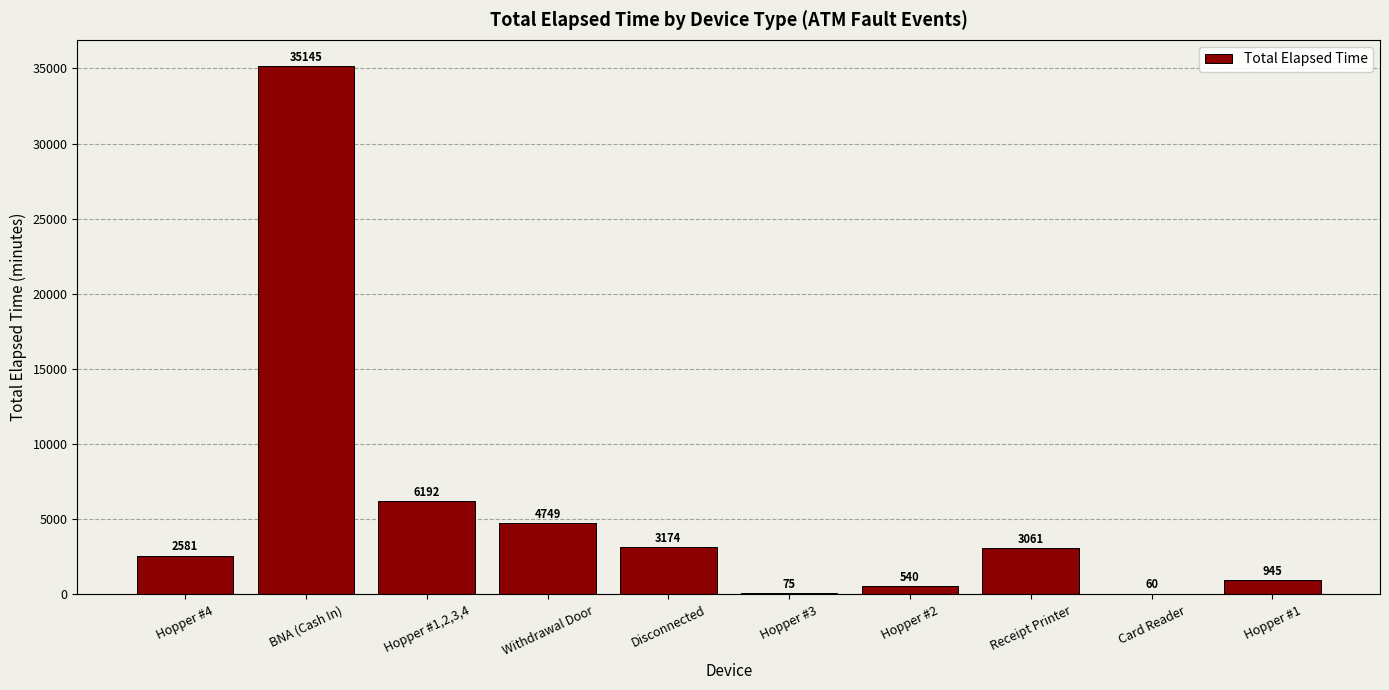

What is the sum of all values?

56522